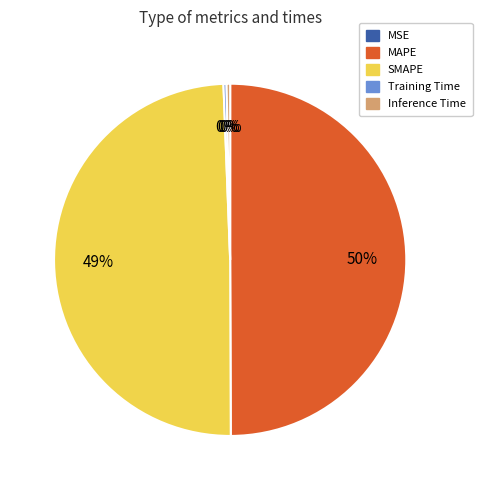

Is Inference Time the majority of the pie?

No